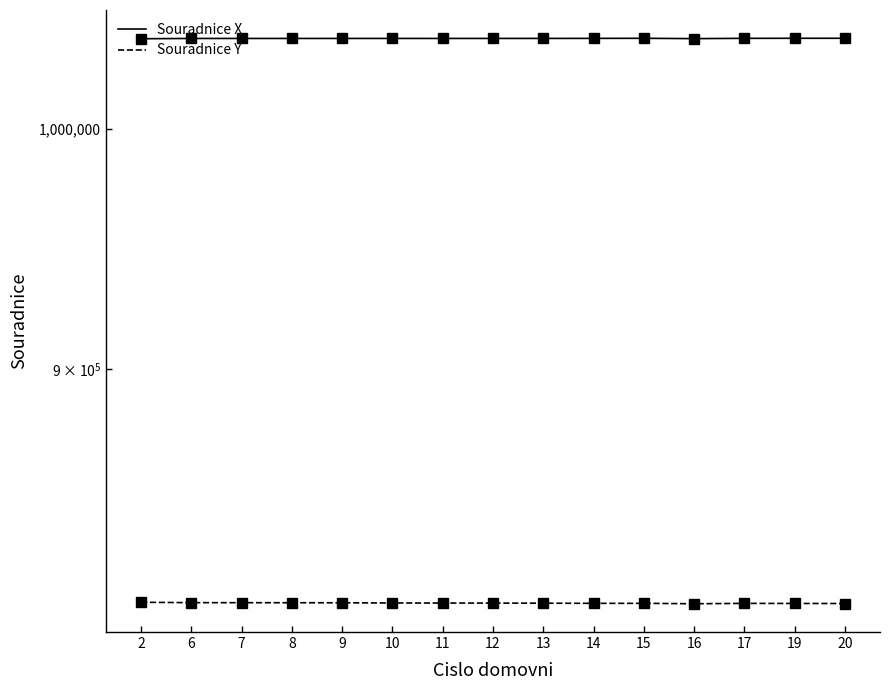

True or false: Souradnice Y has a value of 812581.5 at 8.

True